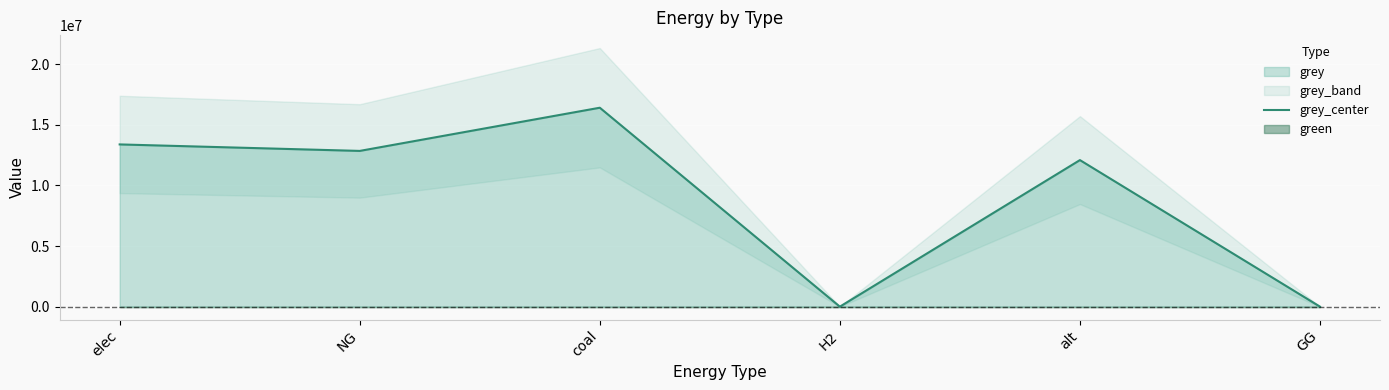

How many lines are shown in the chart?

1